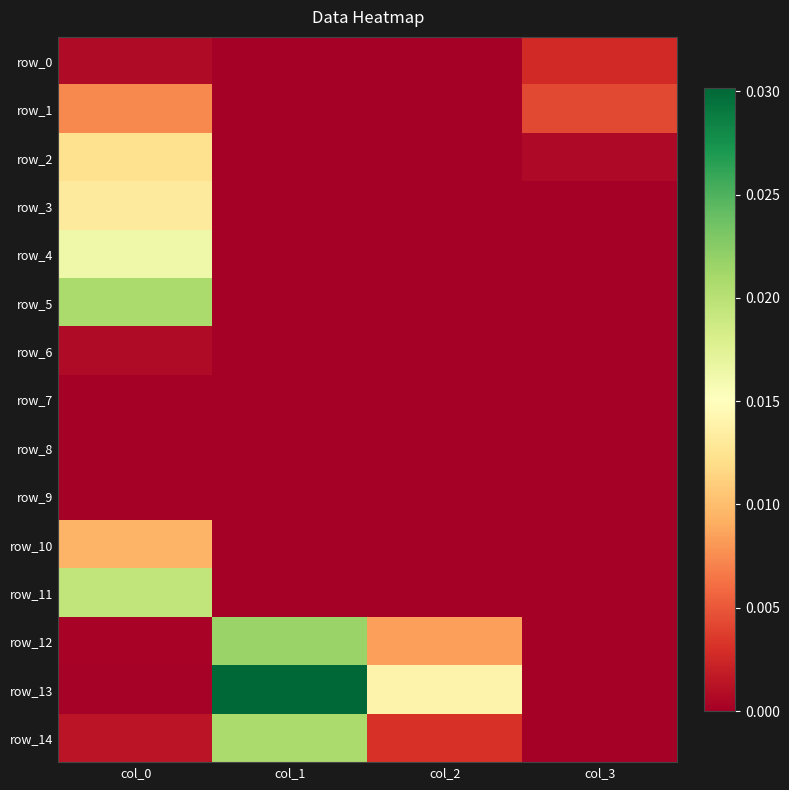

True or false: row_1 has a value of 0.0 at col_0.

True